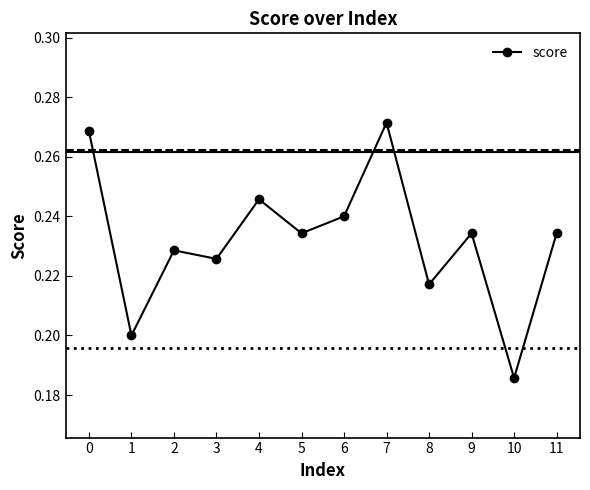

How many categories are shown in the chart?

12